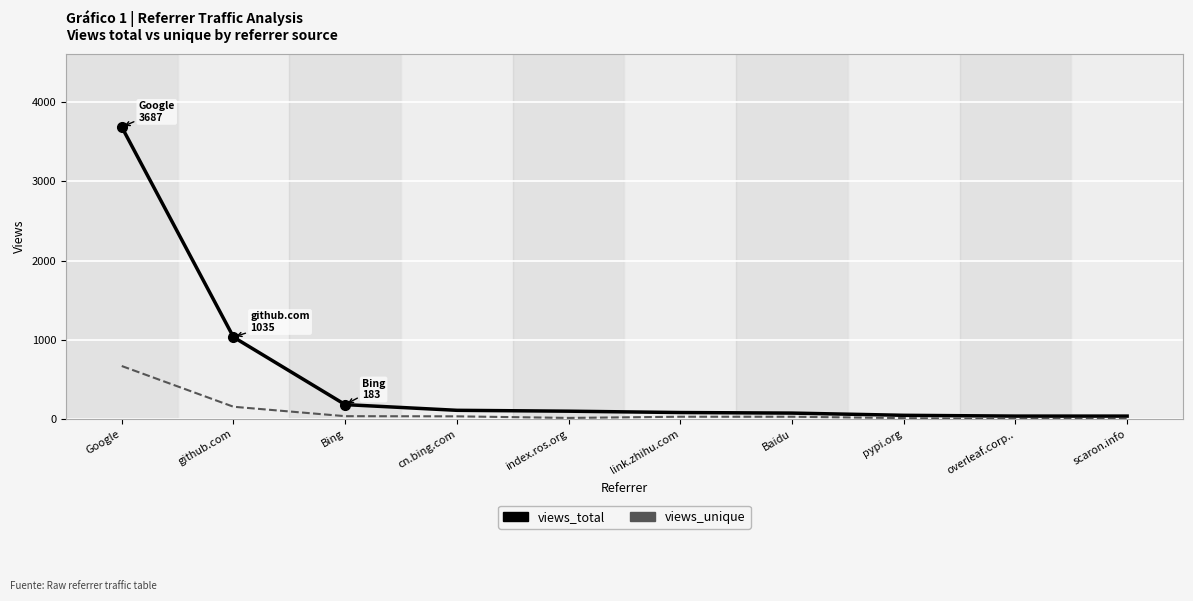

Rank the series by their average value, from highest to lowest.

views_total, views_unique